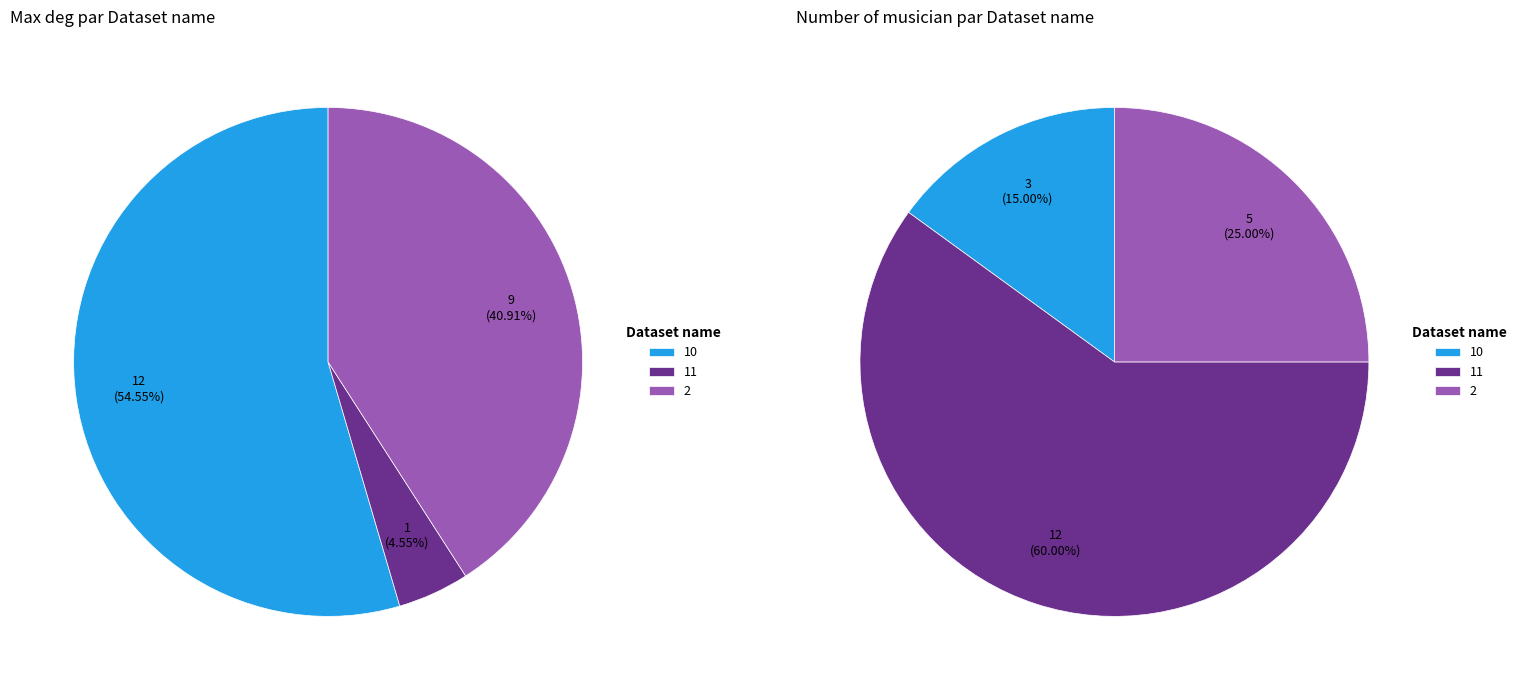

To the nearest percent, what percentage of the pie is 11?

5%